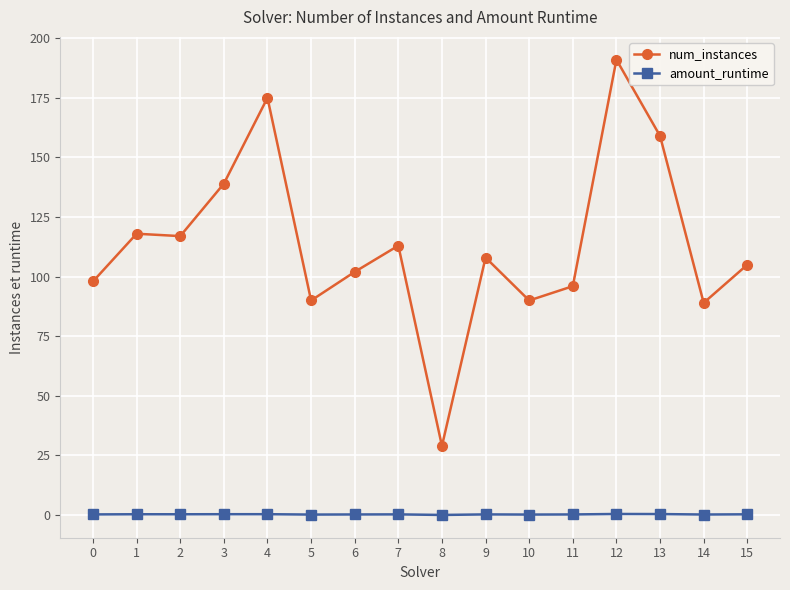

Where does the num_instances series first go above 108?

1